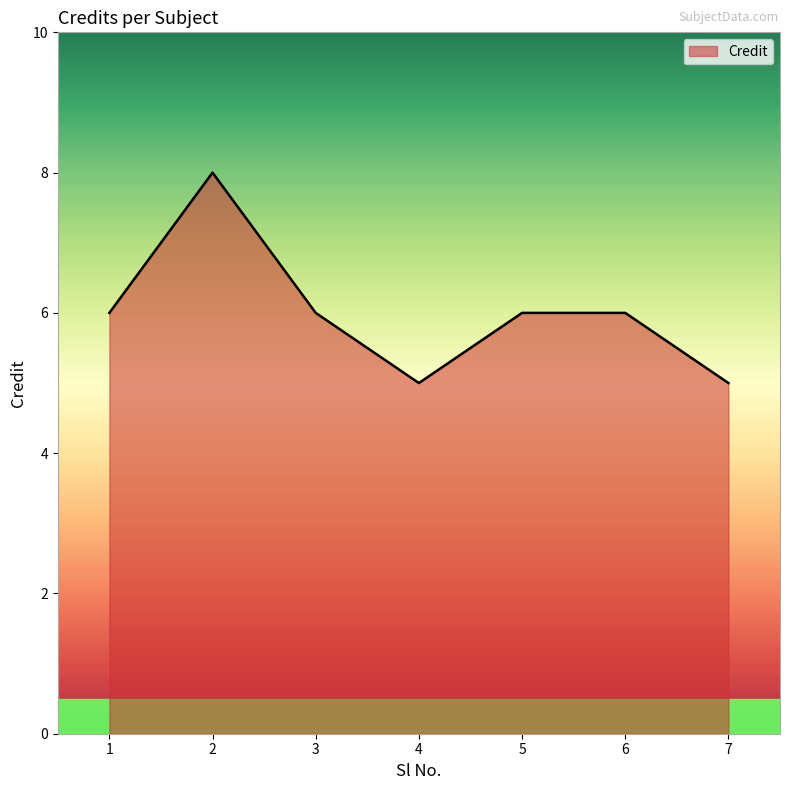

Reading left to right, extract all data points from this chart.

1=6	2=8	3=6	4=5	5=6	6=6	7=5